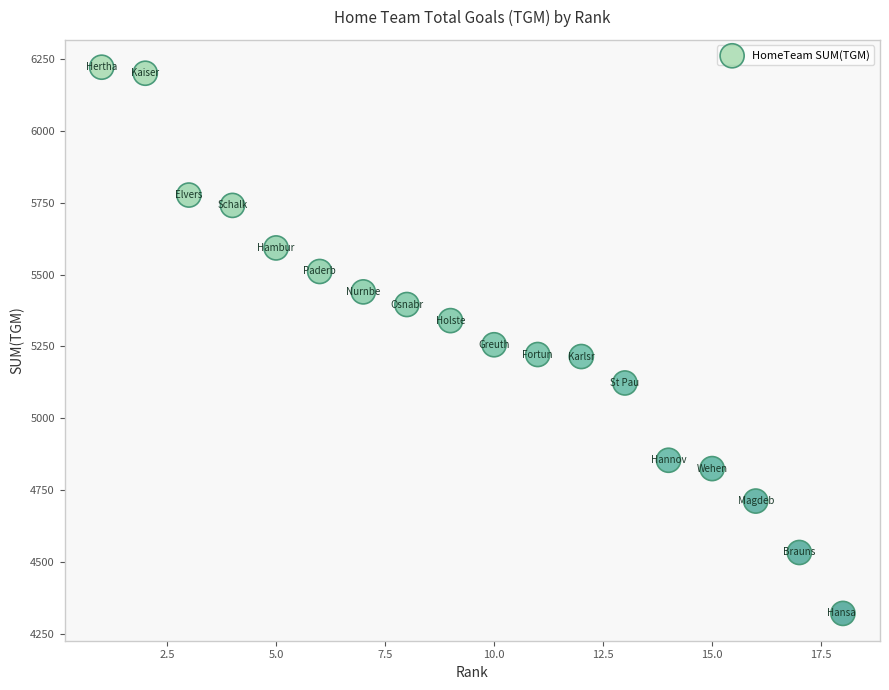

What is the range of Y values (max minus min)?

1901